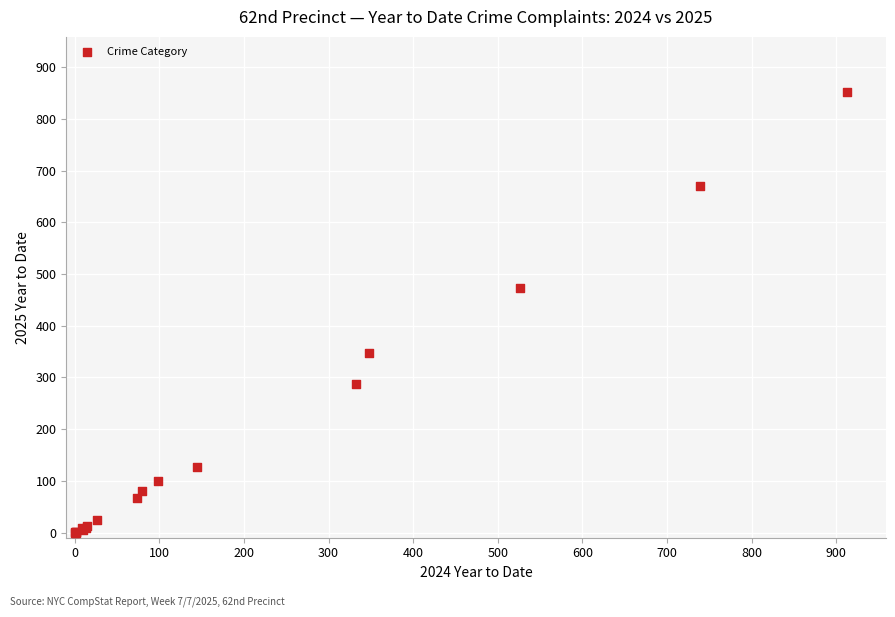

What Y value in the scatter plot is closest to 426?

473